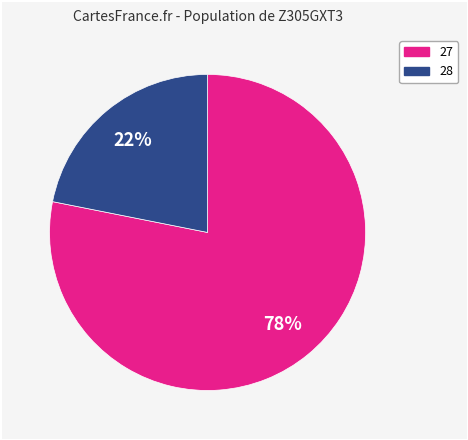

Does any single category account for the majority?

Yes